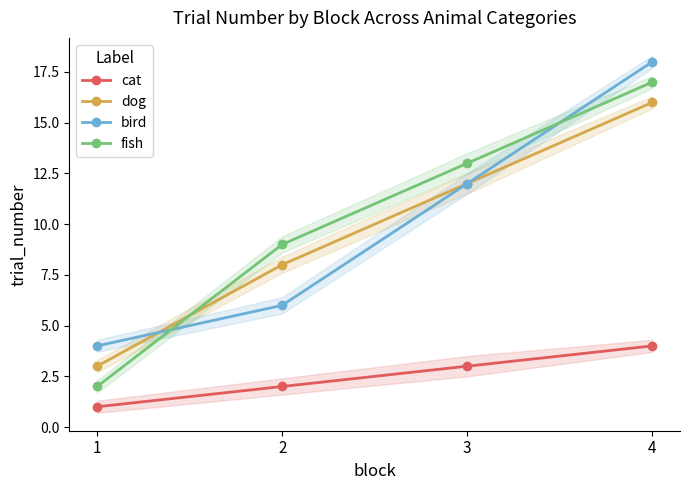

Is it true that cat equals 0 at 1?

False